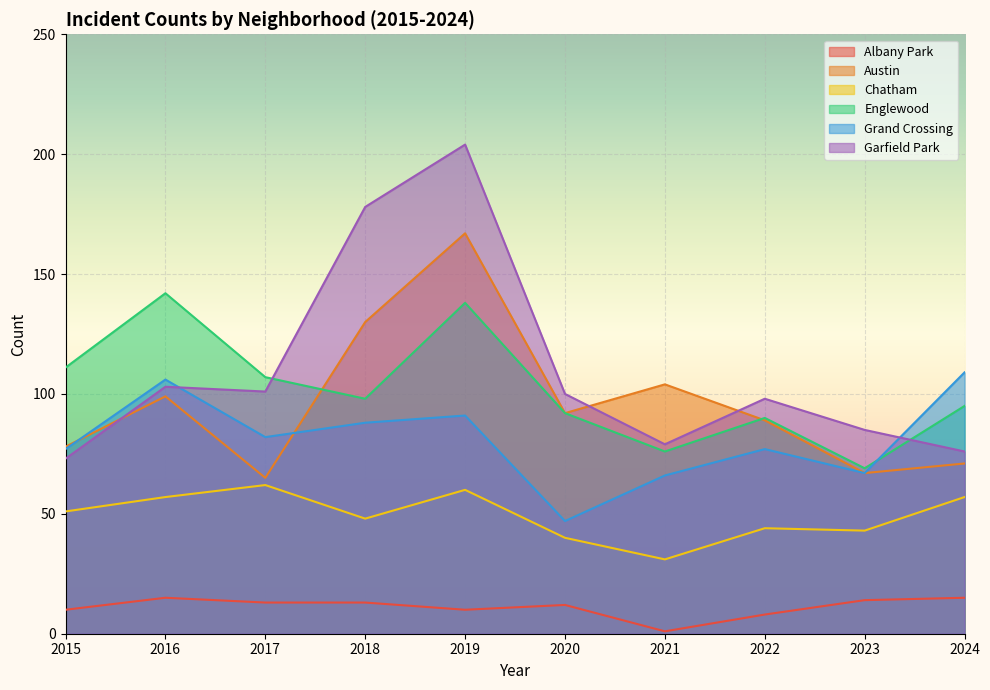

Which has a higher value, 2021 or 2018?

2018